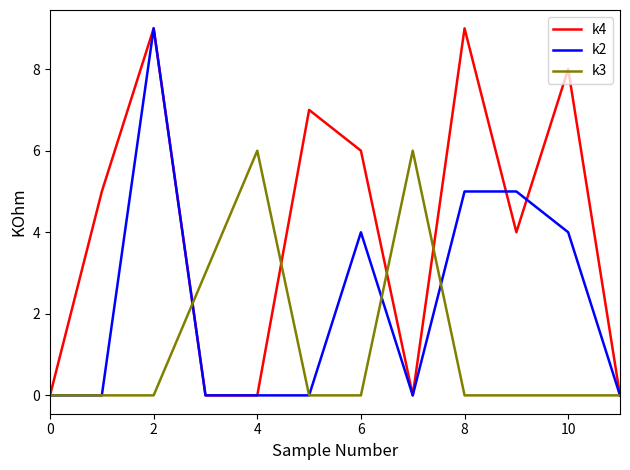

Rank the series by their average value, from lowest to highest.

k3, k2, k4